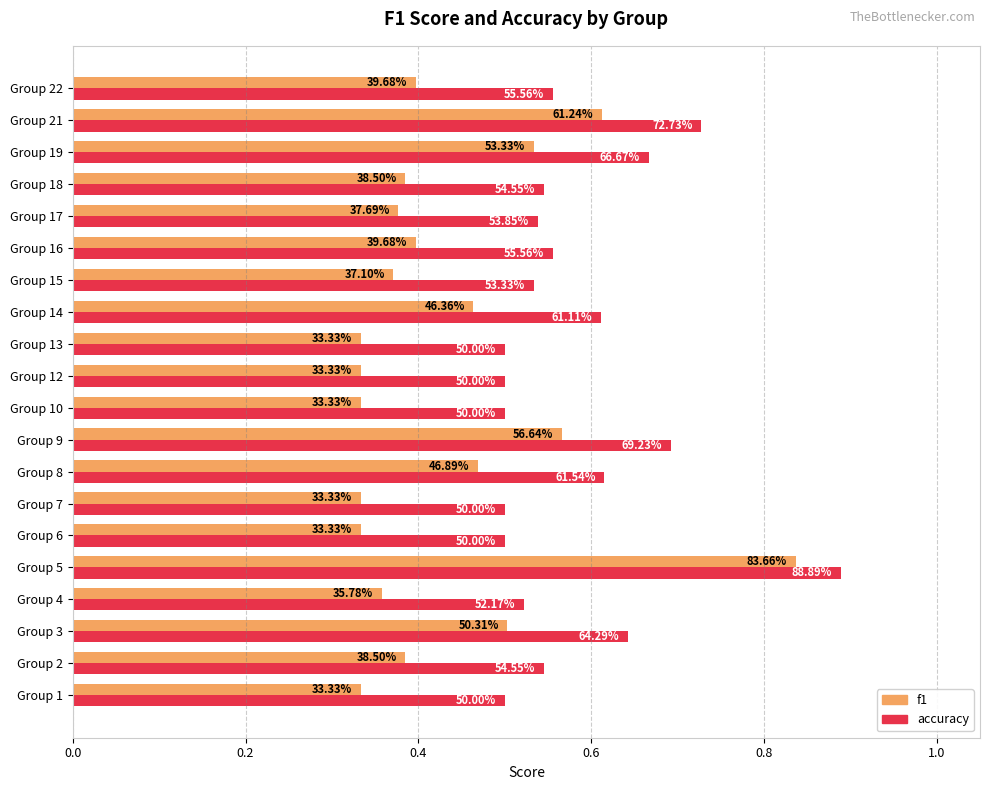

How many data points does each series have?

20